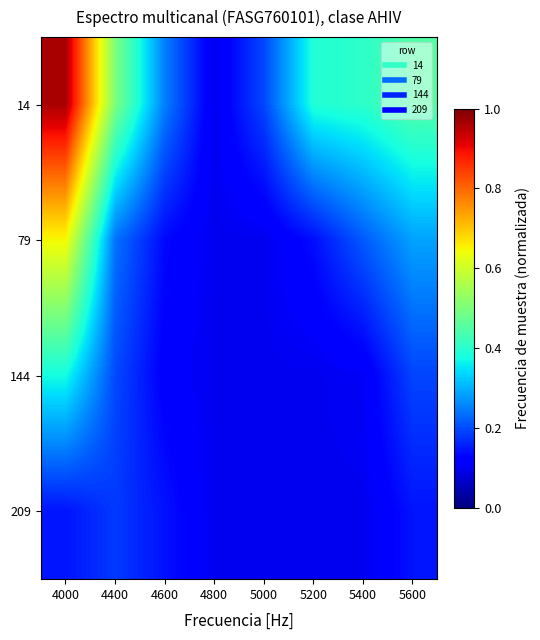

Reading left to right, list all the values displayed in this chart.

14: 4000=1.0	4400=0.5	4600=0.3	4800=0.1	5000=0.2	5200=0.4	5400=0.4	5600=0.4
79: 4000=0.6	4400=0.2	4600=0.1	4800=0.1	5000=0.1	5200=0.1	5400=0.2	5600=0.3
144: 4000=0.4	4400=0.2	4600=0.1	4800=0.1	5000=0.1	5200=0.1	5400=0.1	5600=0.2
209: 4000=0.1	4400=0.2	4600=0.1	4800=0.1	5000=0.1	5200=0.1	5400=0.1	5600=0.1